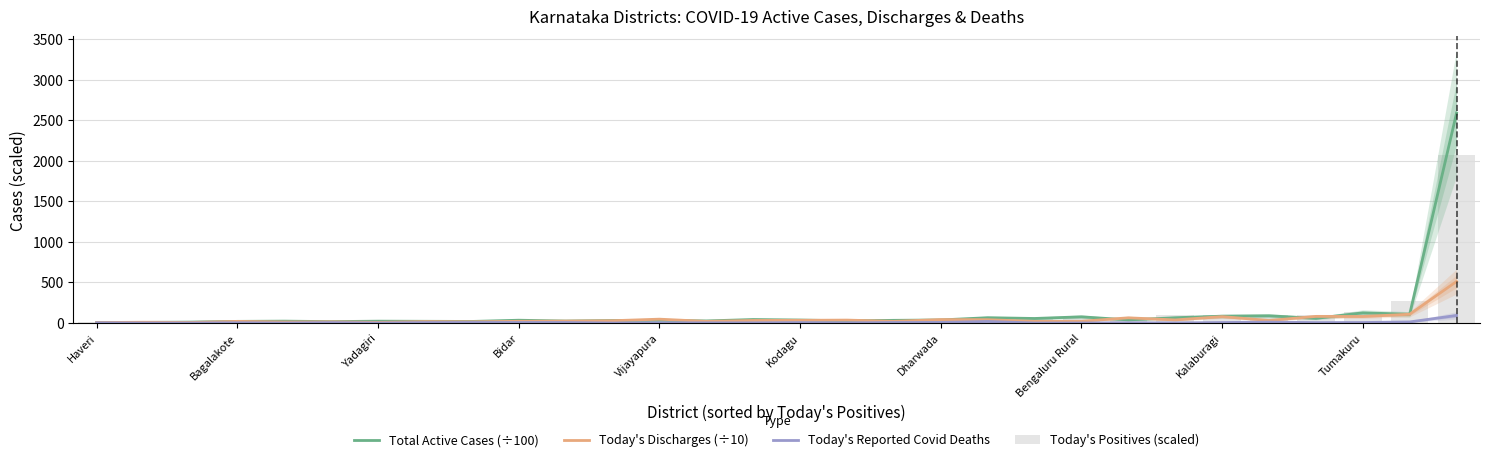

Which series has the largest total across all categories?

Total Active Cases (÷100)